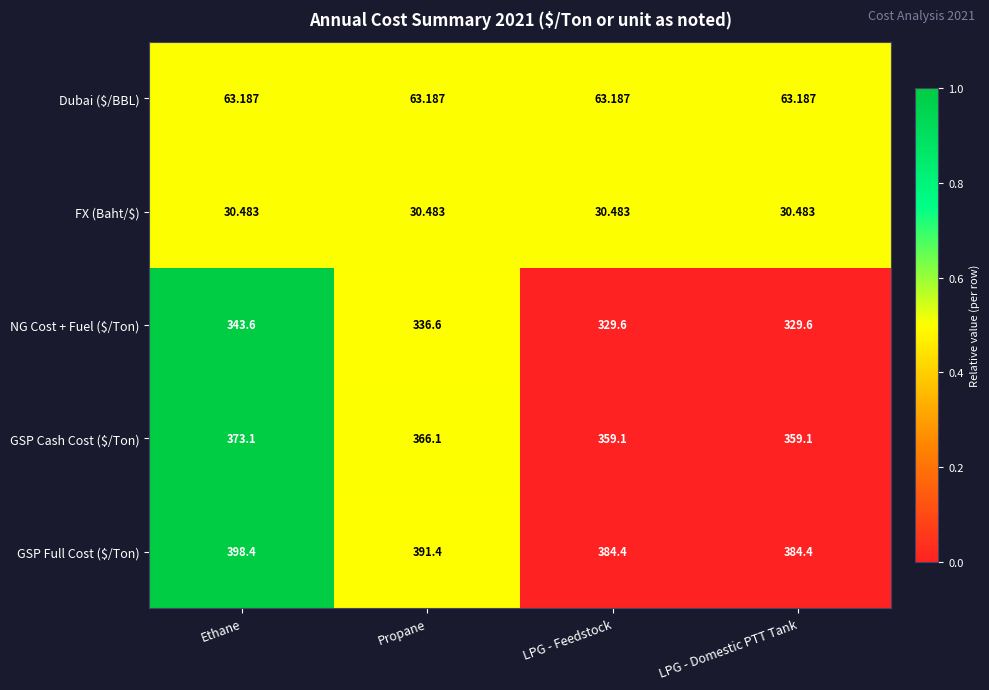

What is the total value across all series at Ethane?

1208.8